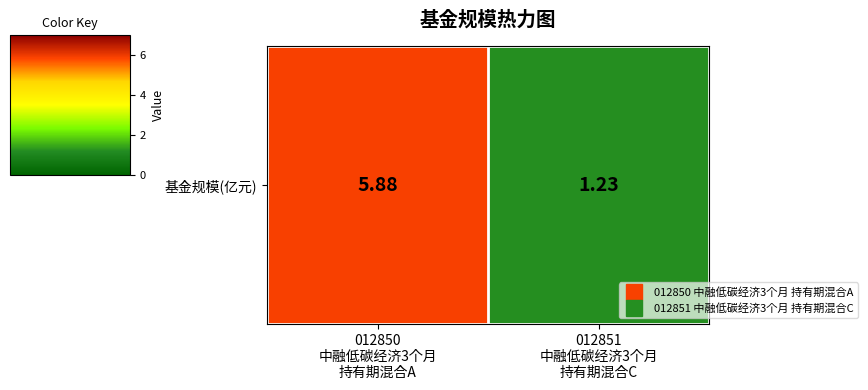

True or false: the data shows 1.8 at 012850
中融低碳经济3个月
持有期混合A.

False